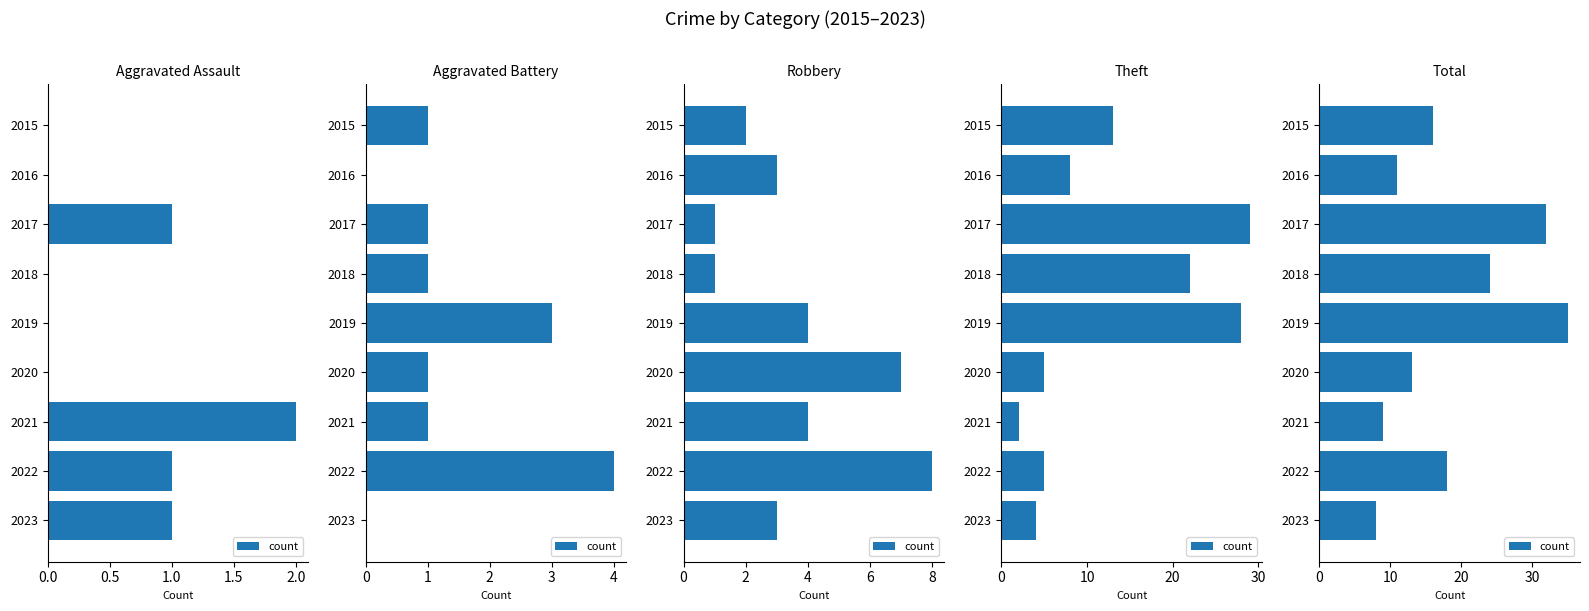

Does the chart contain stacked bars?

No